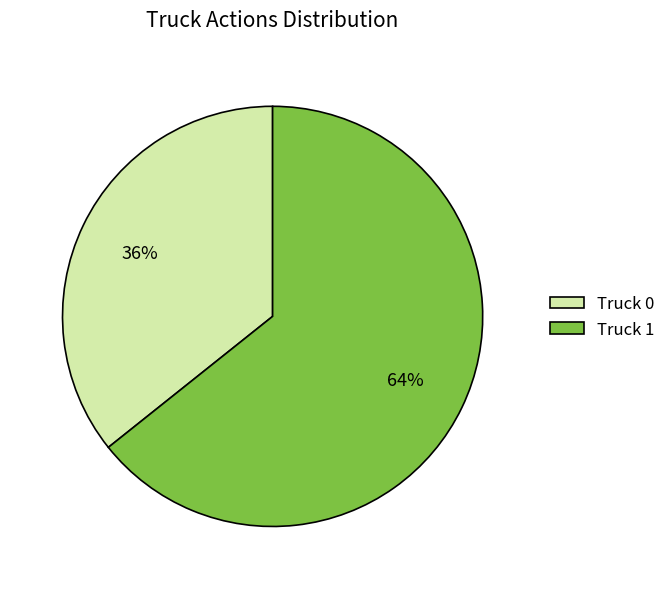

Rank the categories by value from highest to lowest.

Truck 1, Truck 0